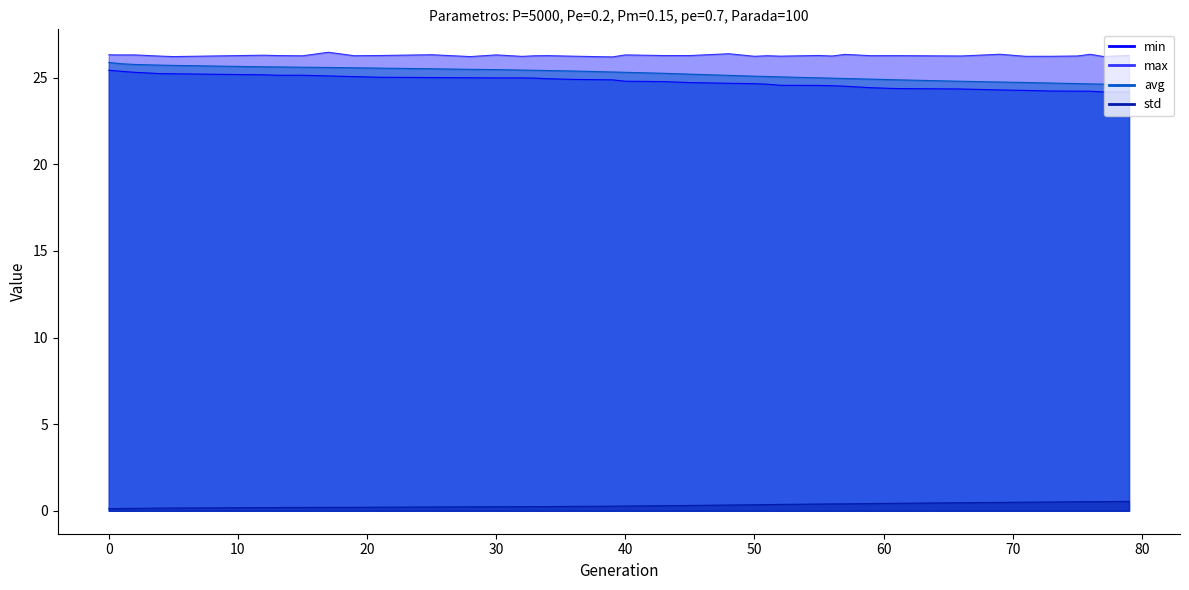

Which series changed the most between 61 and 69?

avg